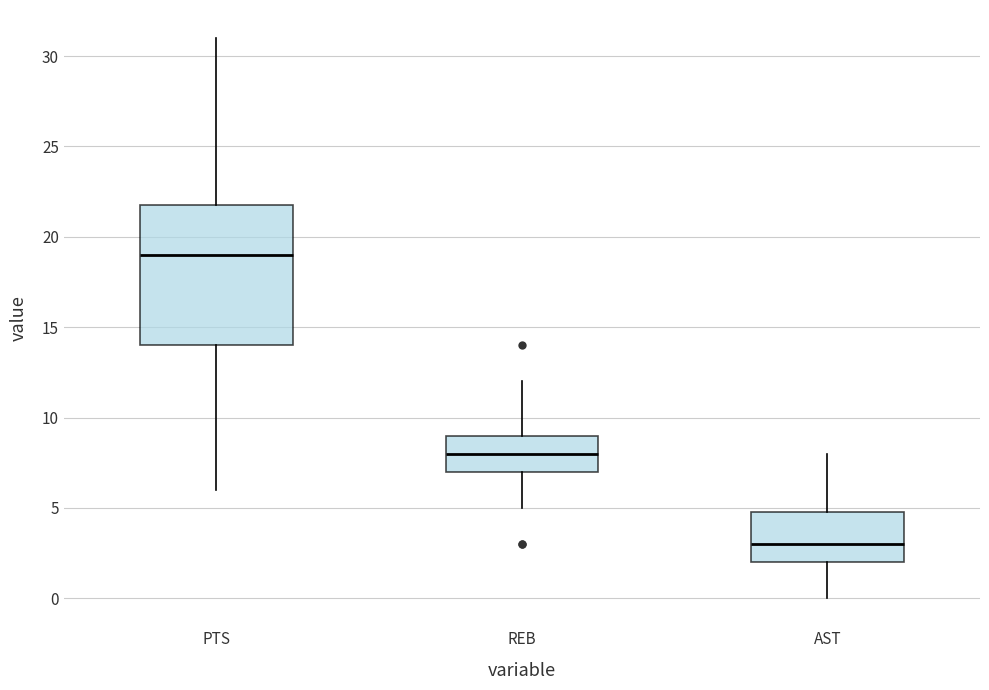

Reading left to right, transcribe this box plot: for each box, give where its median line is, the range the box spans, and where its two whiskers end, as read against the y-axis. The values are not printed on the chart, so give them approximately, as read against the axis.

PTS: median 19, box 14 to 22, whiskers 6 to 31
REB: median 8, box 7 to 9, whiskers 5 to 12
AST: median 3, box 2 to 5, whiskers 0 to 8